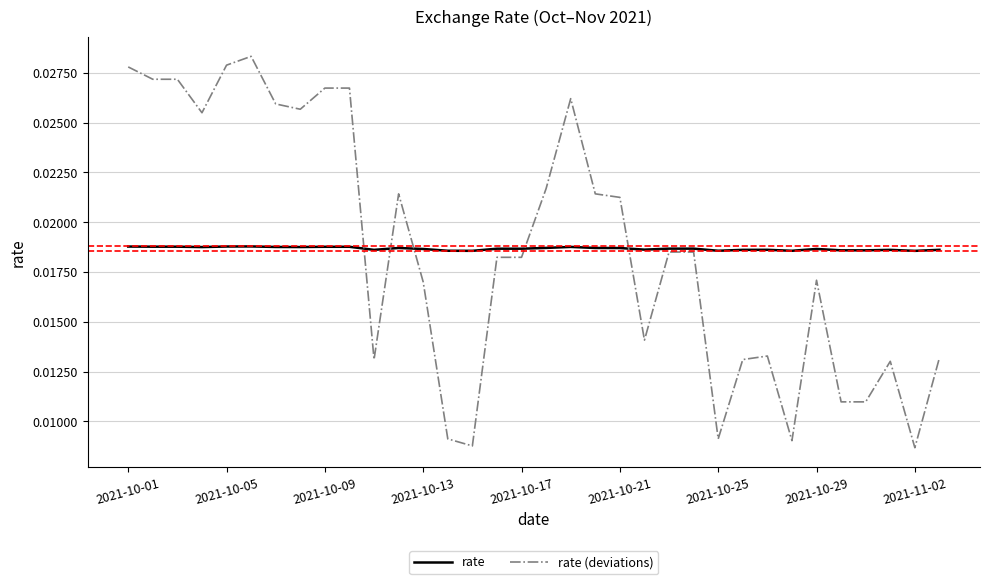

Which series has the widest spread of values?

rate (deviations)